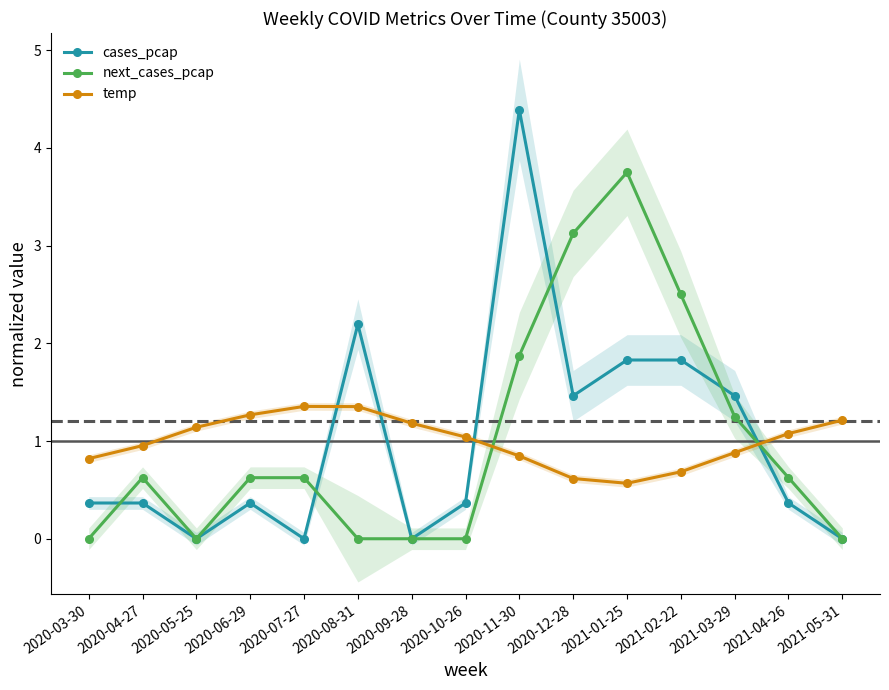

How many distinct data groups are displayed?

3